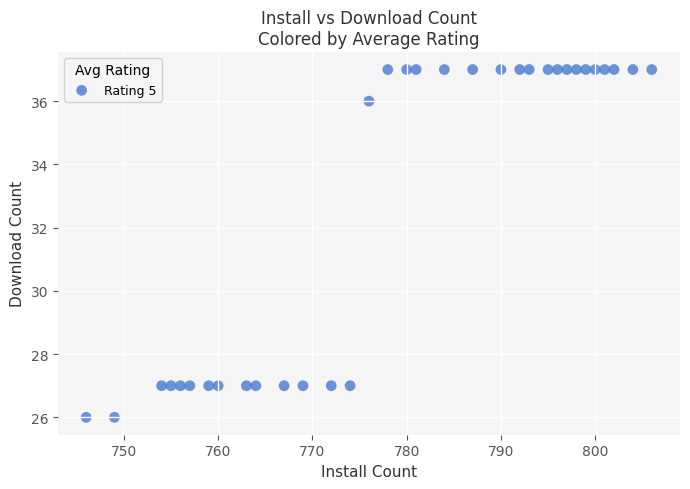

What is the range of Y values (max minus min)?

11